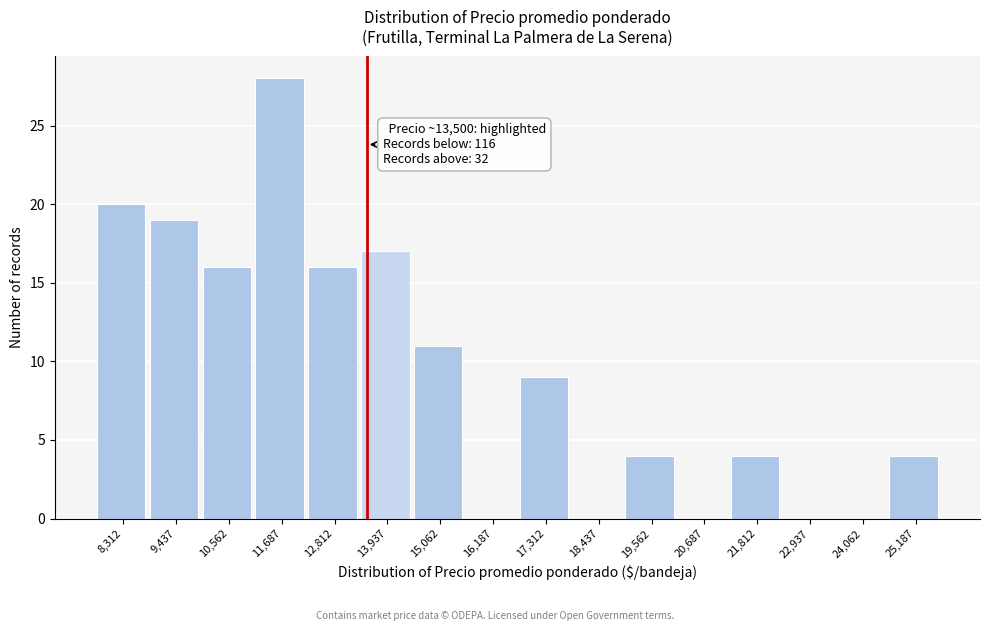

Which range on the x-axis has the tallest bar?

11200 to 12200